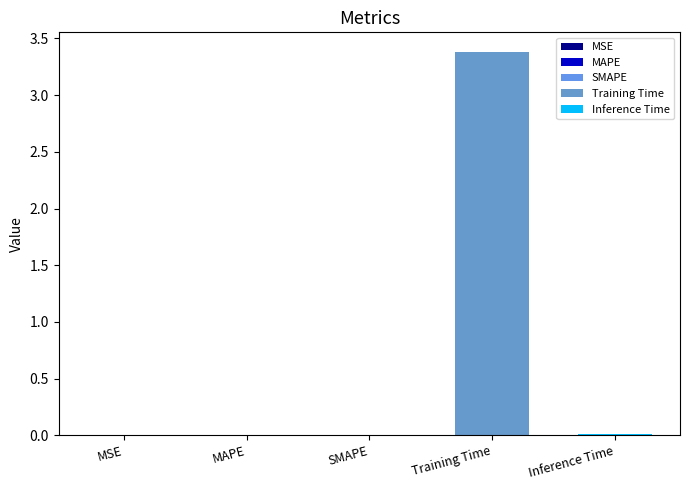

Are the bars horizontal?

No